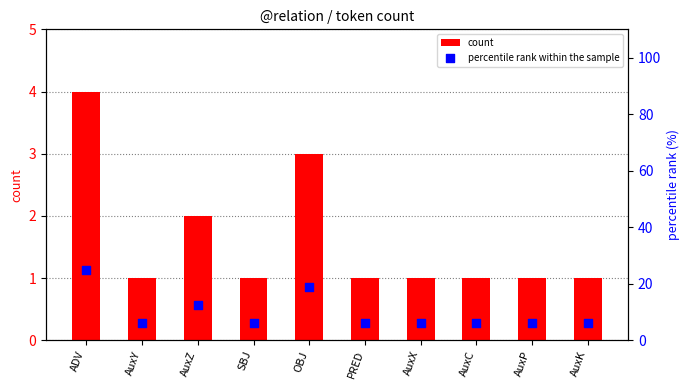

Which series reaches the maximum Y coordinate?

percentile rank within the sample